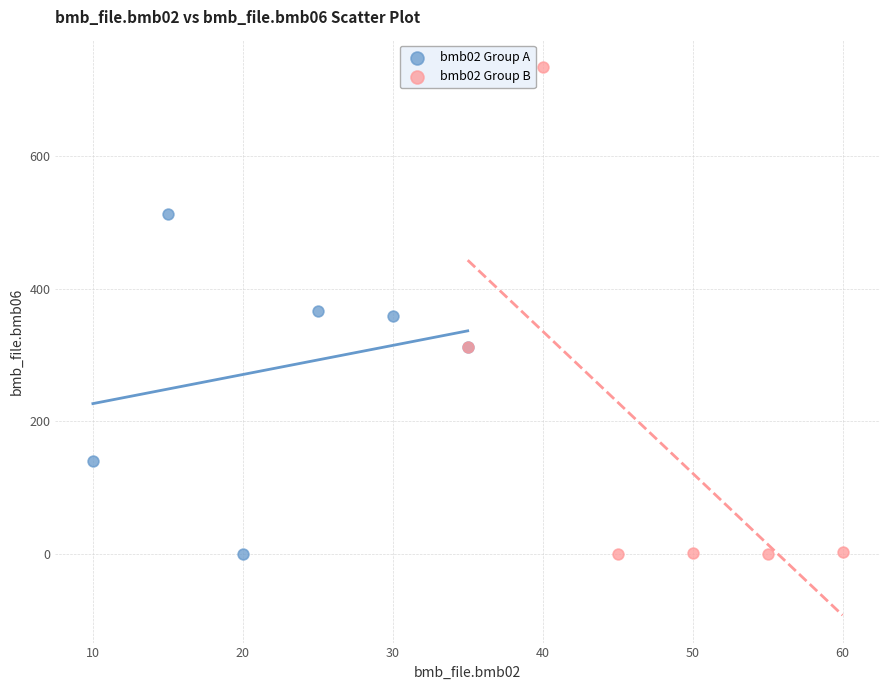

What are all the series names shown in the legend?

bmb02 Group A, bmb02 Group B